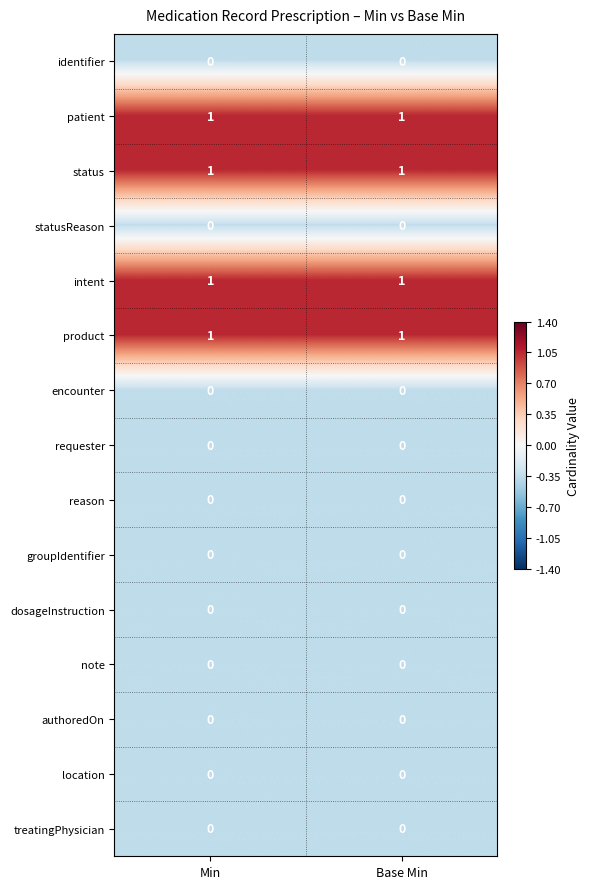

The value of intent at Base Min is 1. True or false?

True